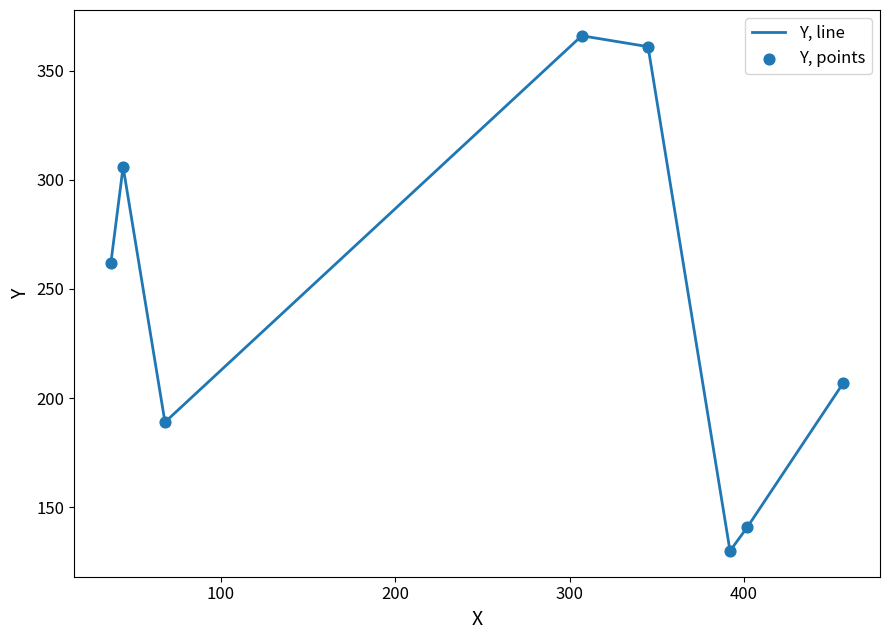

What is the sum of all values?

1962